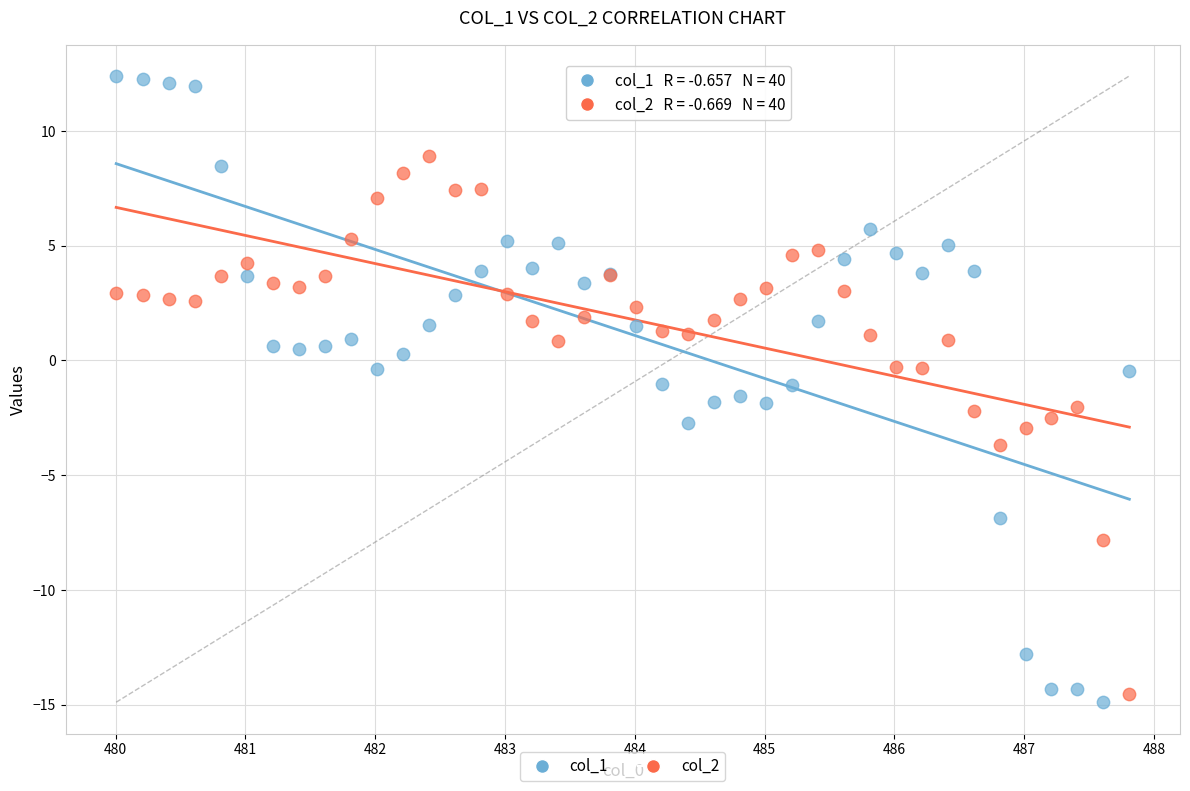

Which series reaches the minimum Y coordinate?

col_1